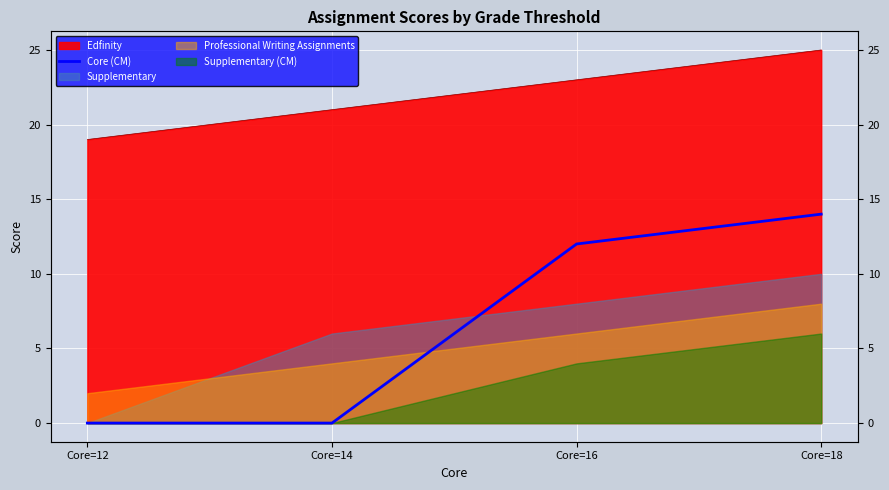

How many data points are above 12?

1